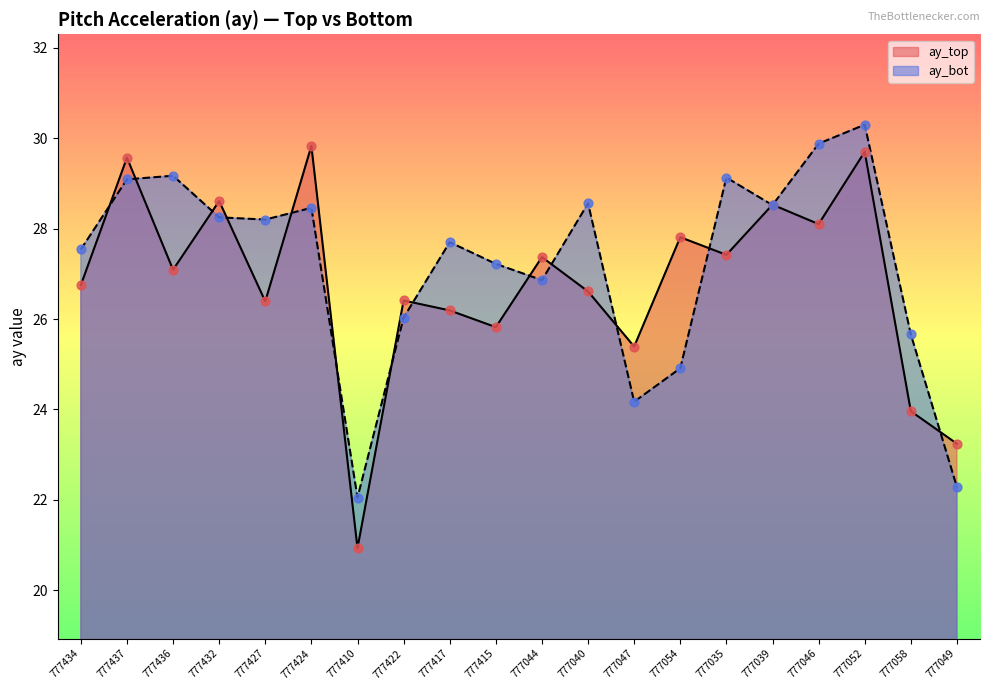

Which series has the largest total across all categories?

ay_bot